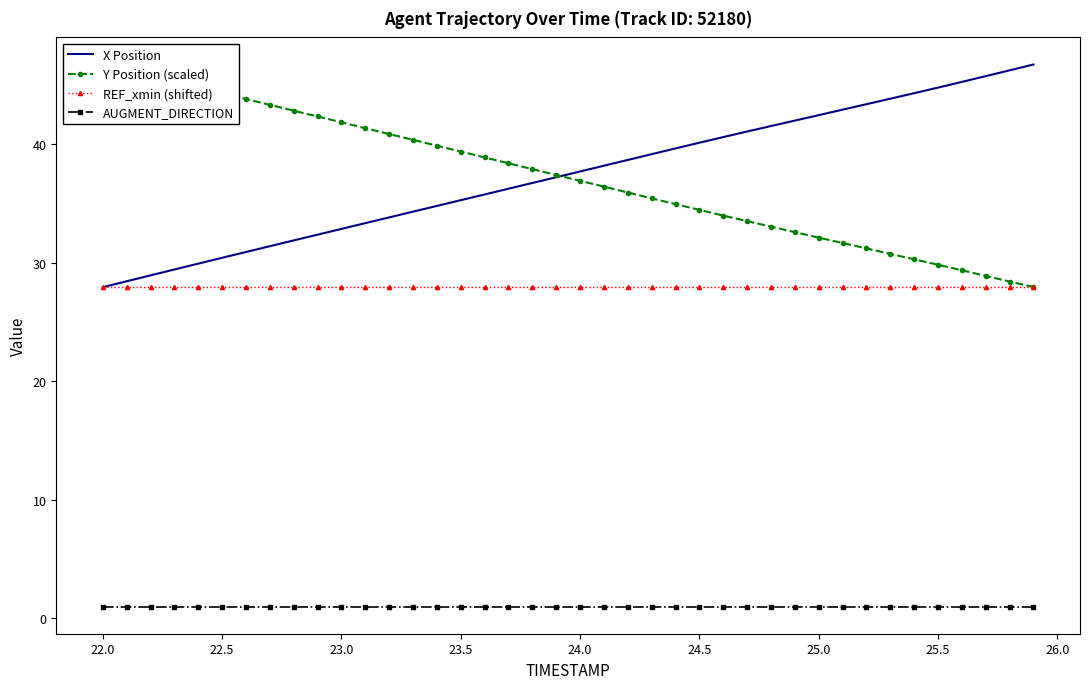

List the series in order of their peak value, highest first.

X Position, Y Position (scaled), REF_xmin (shifted), AUGMENT_DIRECTION